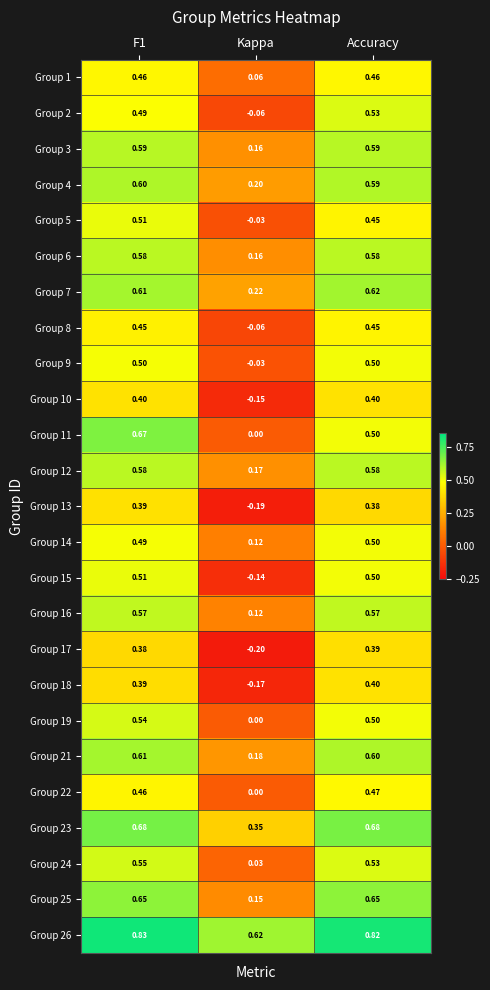

Which label corresponds to the smallest value in the chart?

Kappa